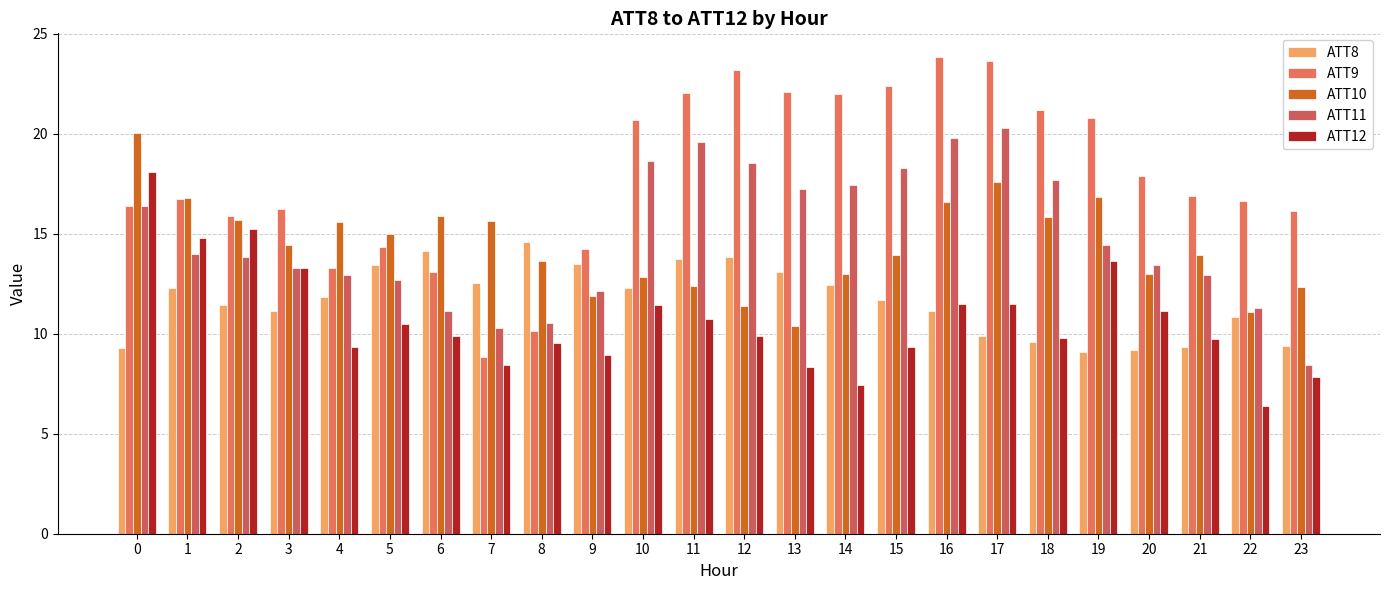

What is the difference between the maximum and second lowest values in the ATT10 series?

8.9